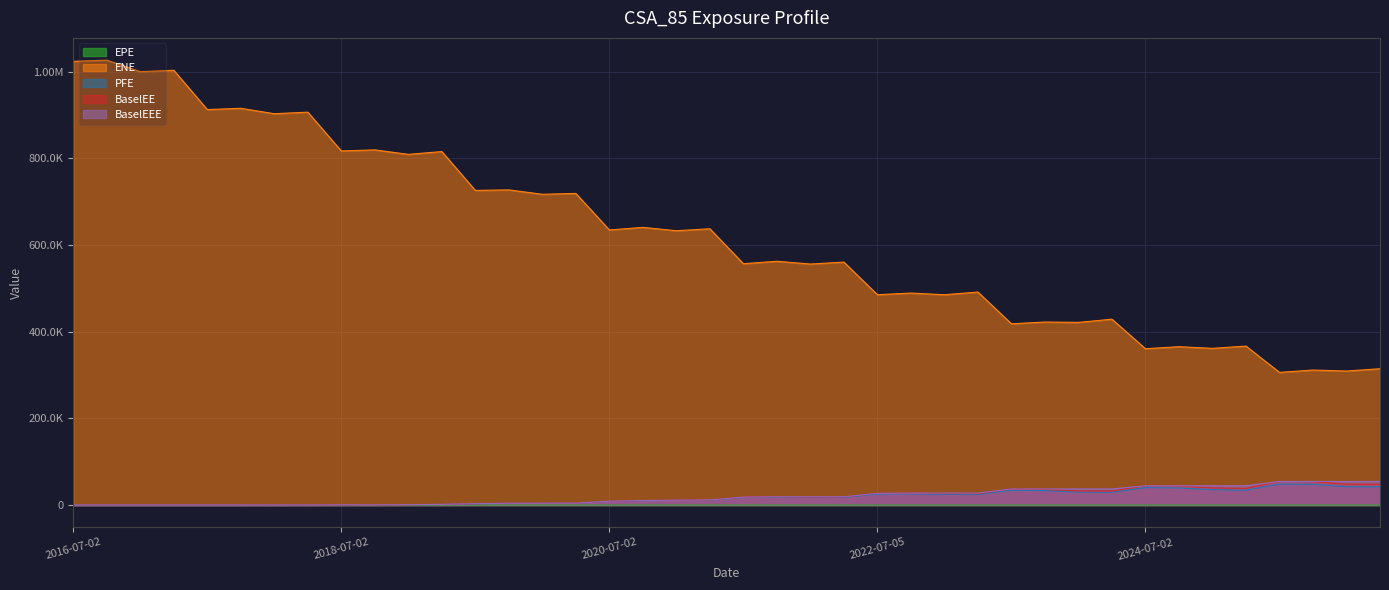

What is the difference between the highest and lowest values at 2022-04-04?

560475.2